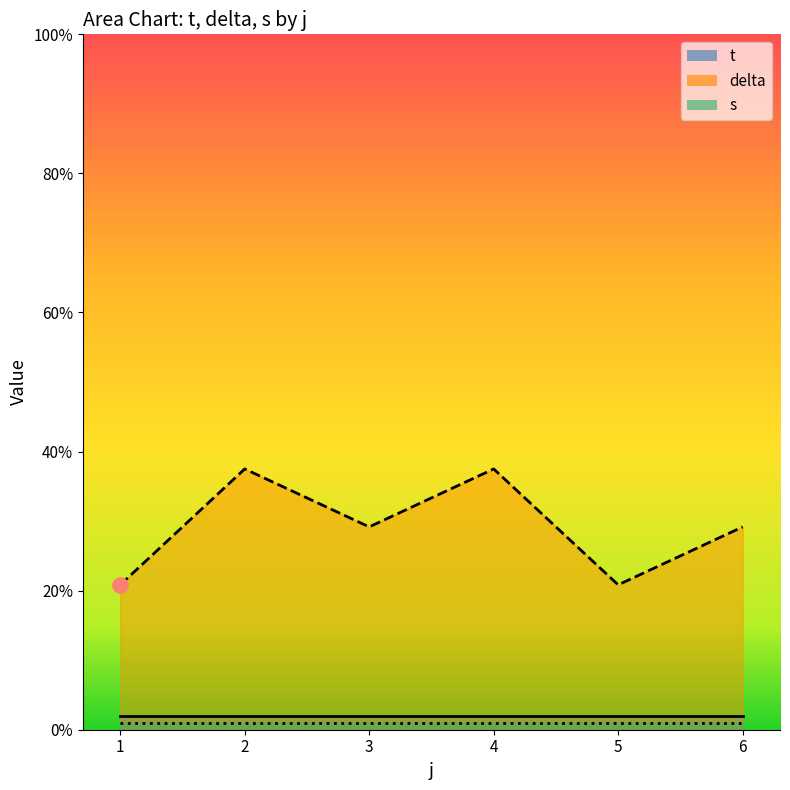

Which series contains the lowest Y value?

t